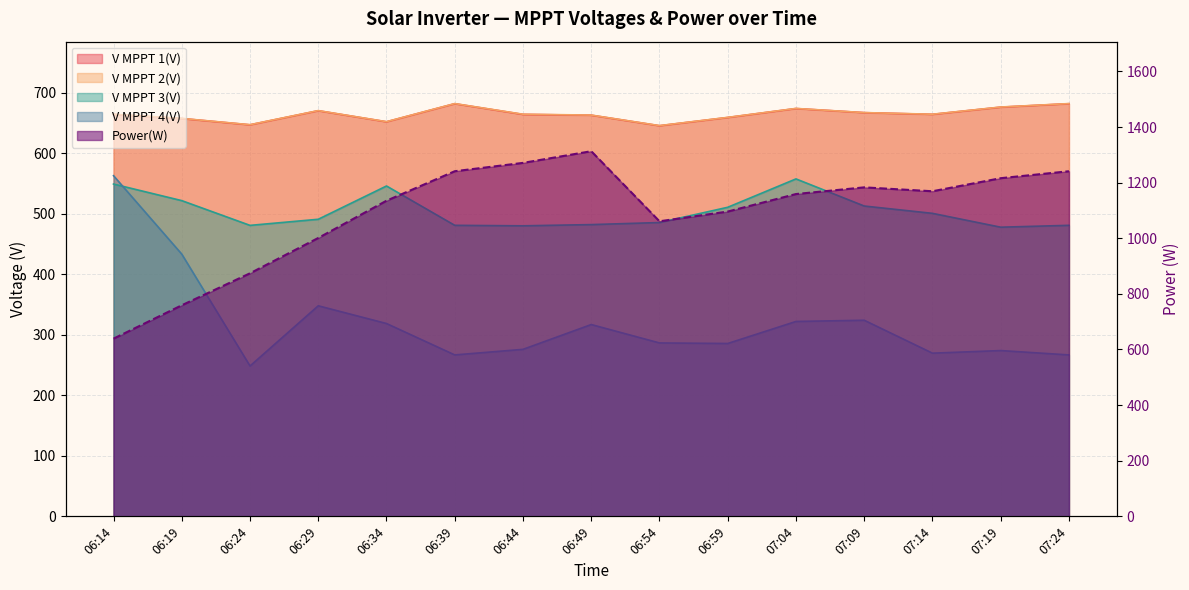

What is the sum of all V MPPT 1(V) values?

9969.4